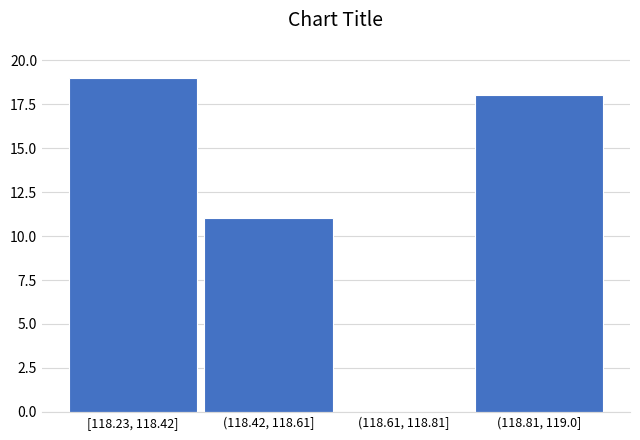

Reading right to left, what are all the values shown in this chart?

(118.81, 119.0]=18	(118.61, 118.81]=0	(118.42, 118.61]=11	[118.23, 118.42]=19